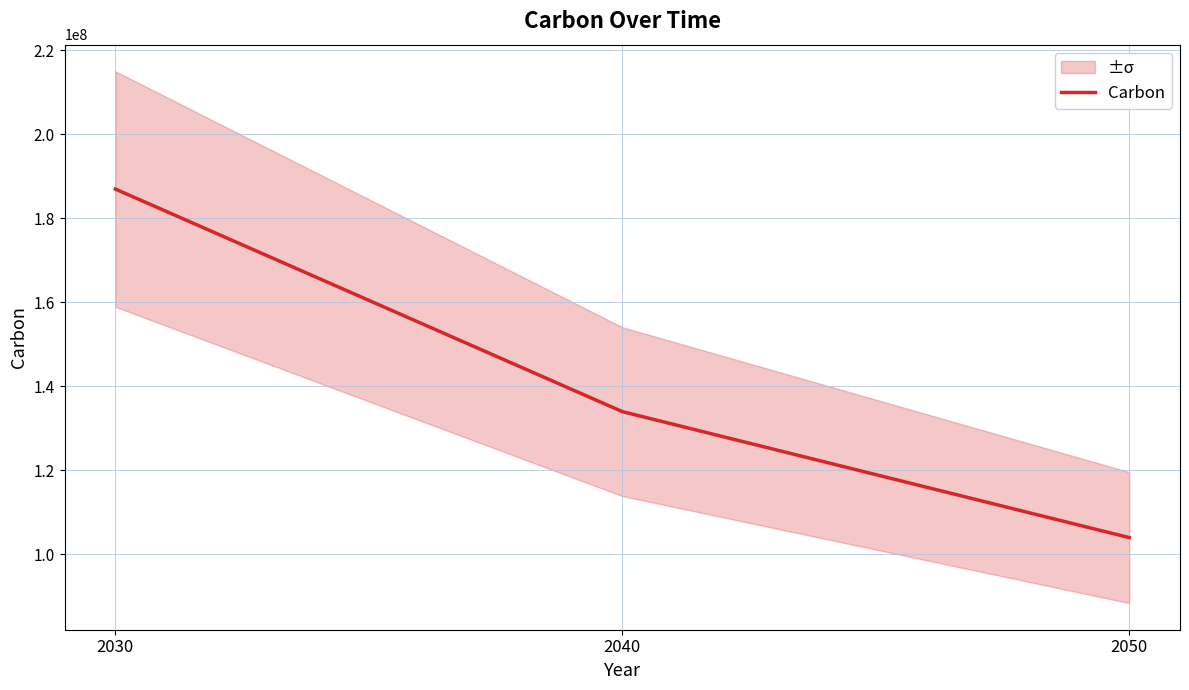

How many lines are shown in the chart?

1